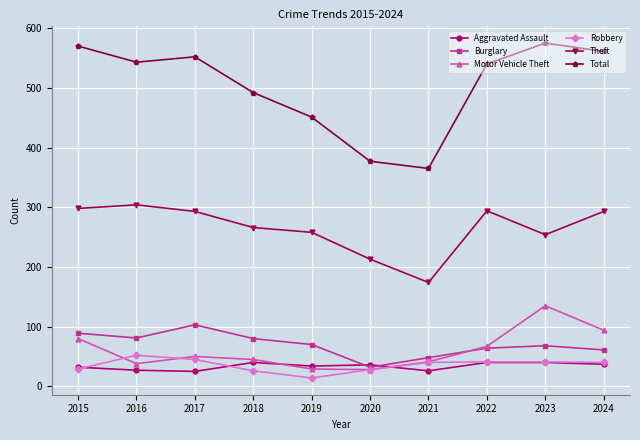

True or false: Theft and Motor Vehicle Theft intersect in this chart.

False